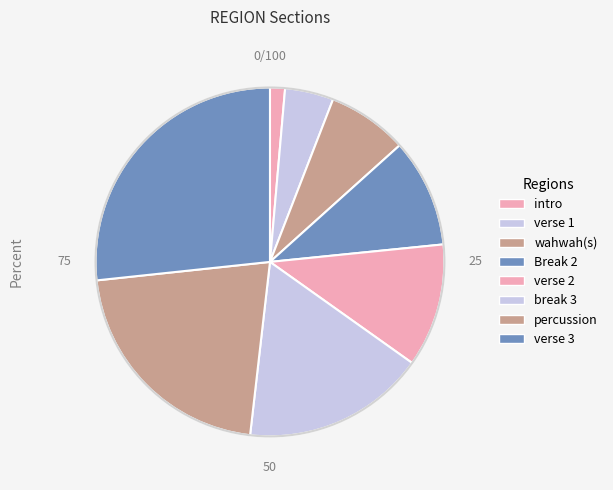

What is the ratio of the value at break 3 to the value at percussion?

0.8